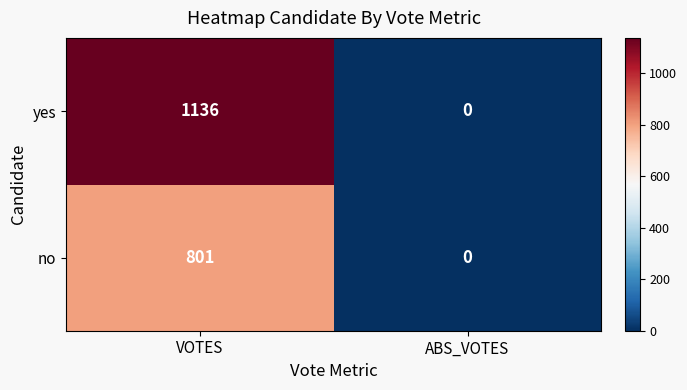

At which category is the sum across all series the highest?

VOTES